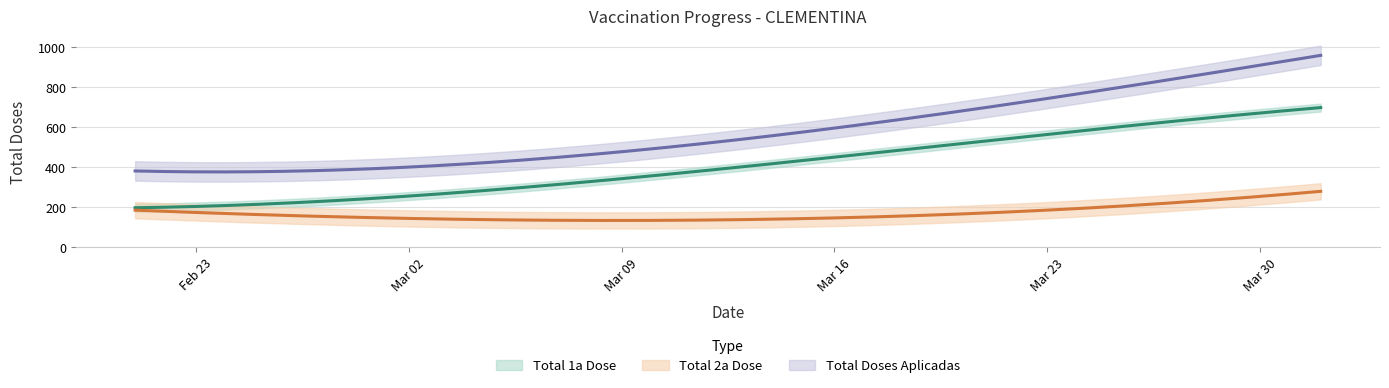

At 2021-03-20, list the series in order from largest to smallest.

Total Doses Aplicadas, Total 1a Dose, Total 2a Dose